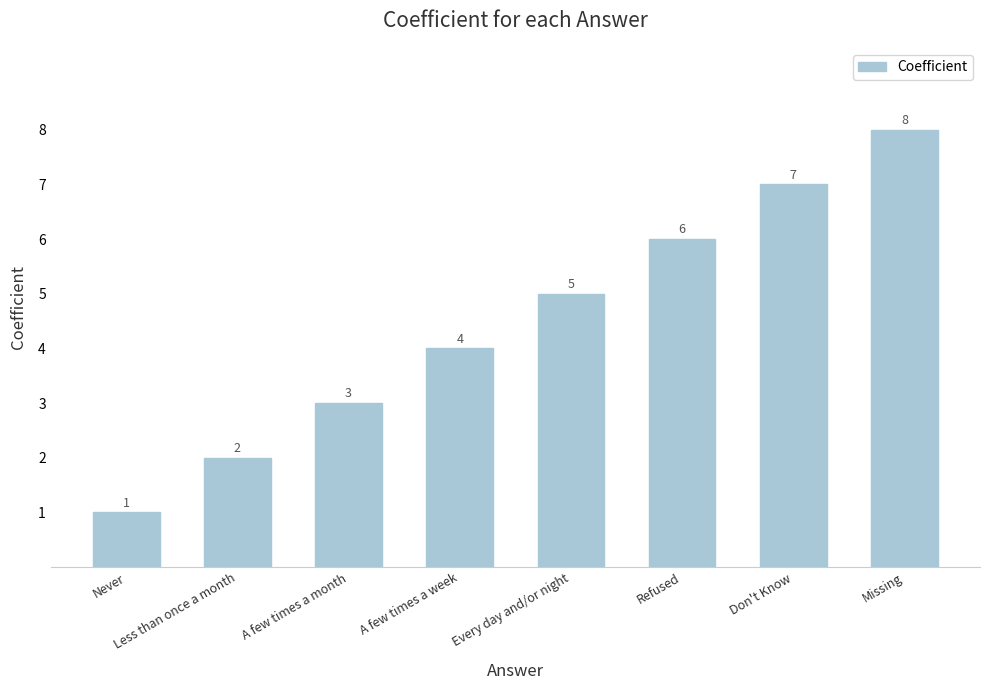

Reading left to right, what are all the values shown in this chart?

1	2	3	4	5	6	7	8